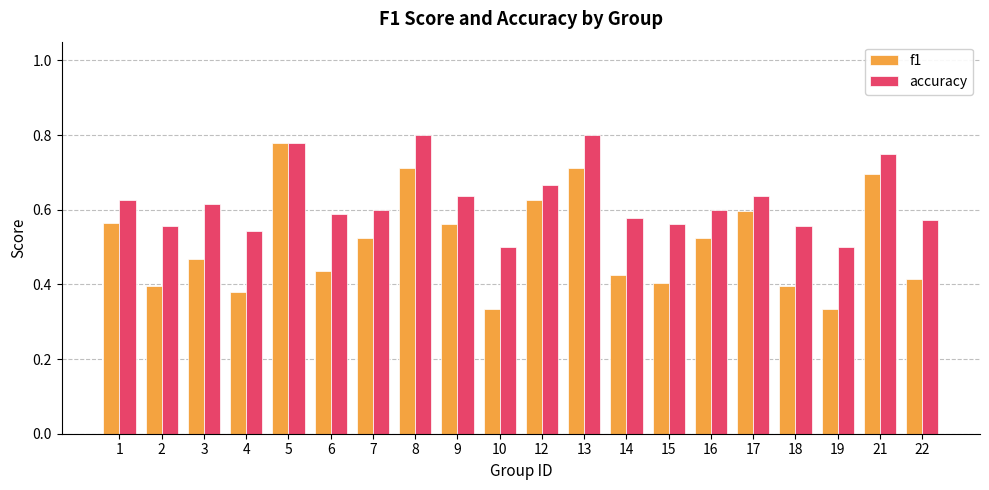

What is the difference between the f1 values at 9 and 4?

0.2